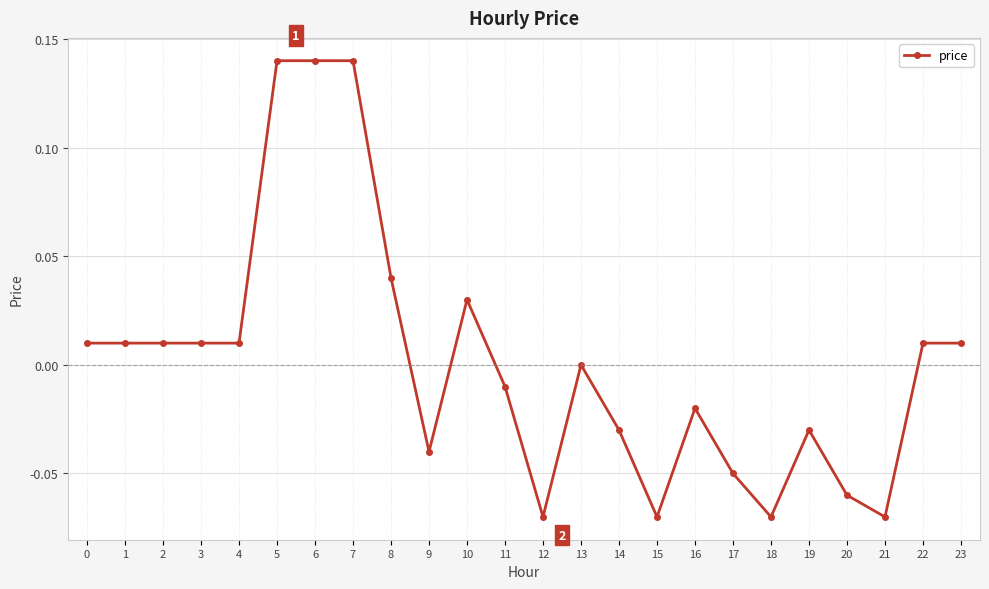

What is the difference between the second highest and minimum values?

0.2